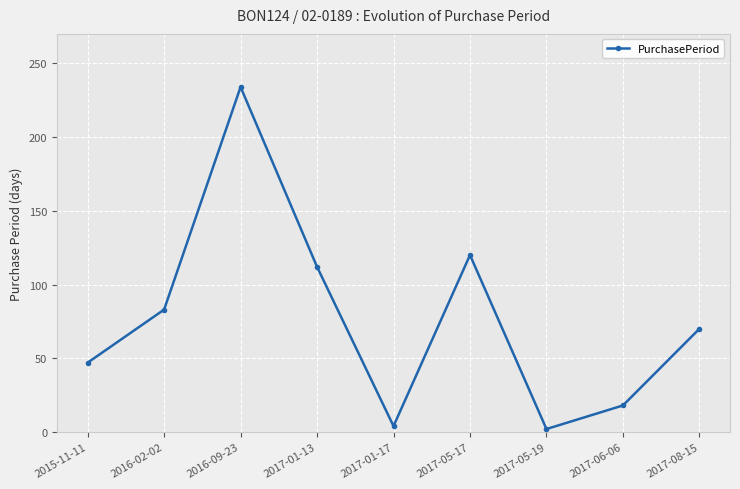

The value at 2017-08-15 is 70. True or false?

True